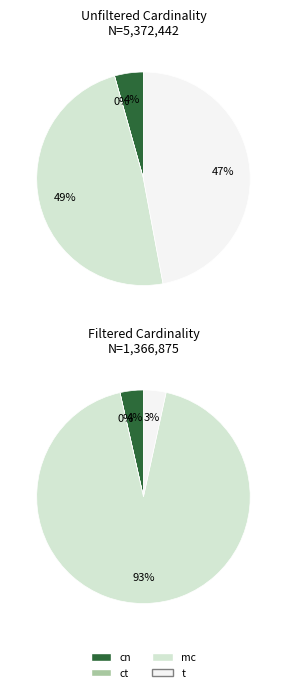

Is the sum of t and cn greater than half?

Yes